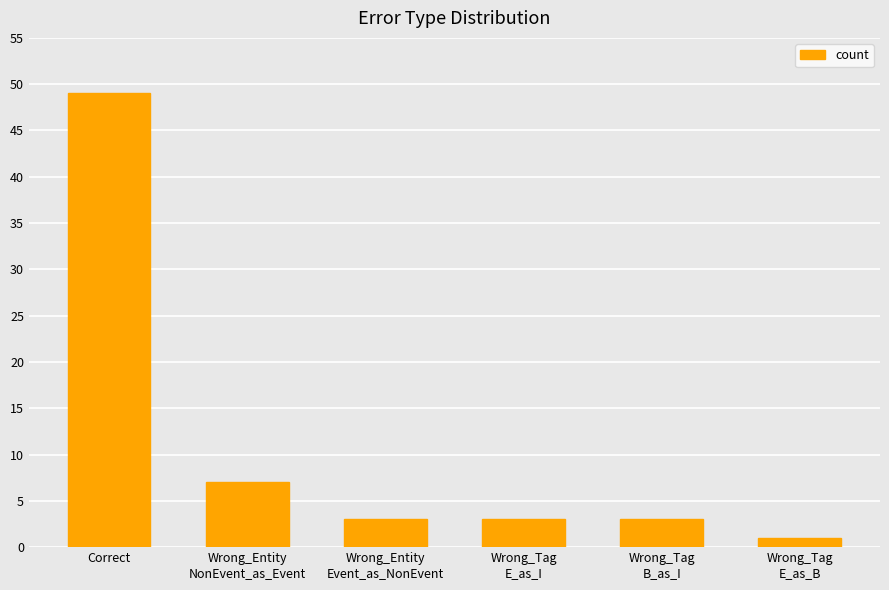

The chart shows a value of 22 at Correct. True or false?

False